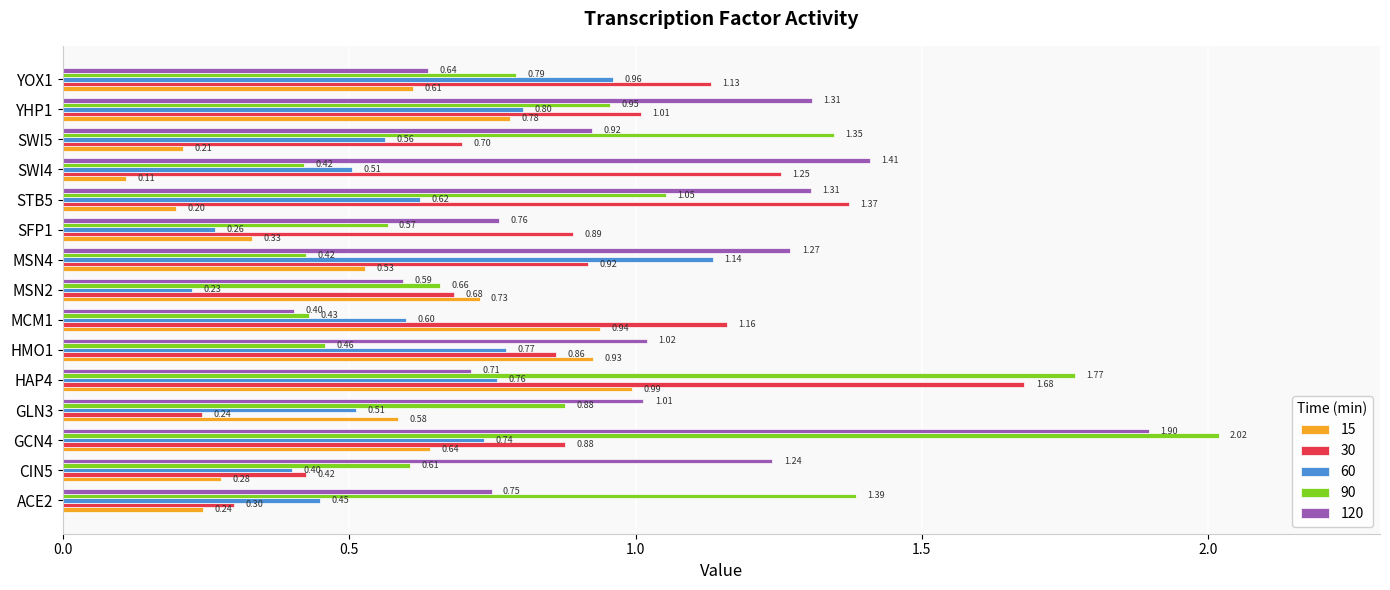

What is the difference between the maximum and minimum values in the 120 series?

1.5